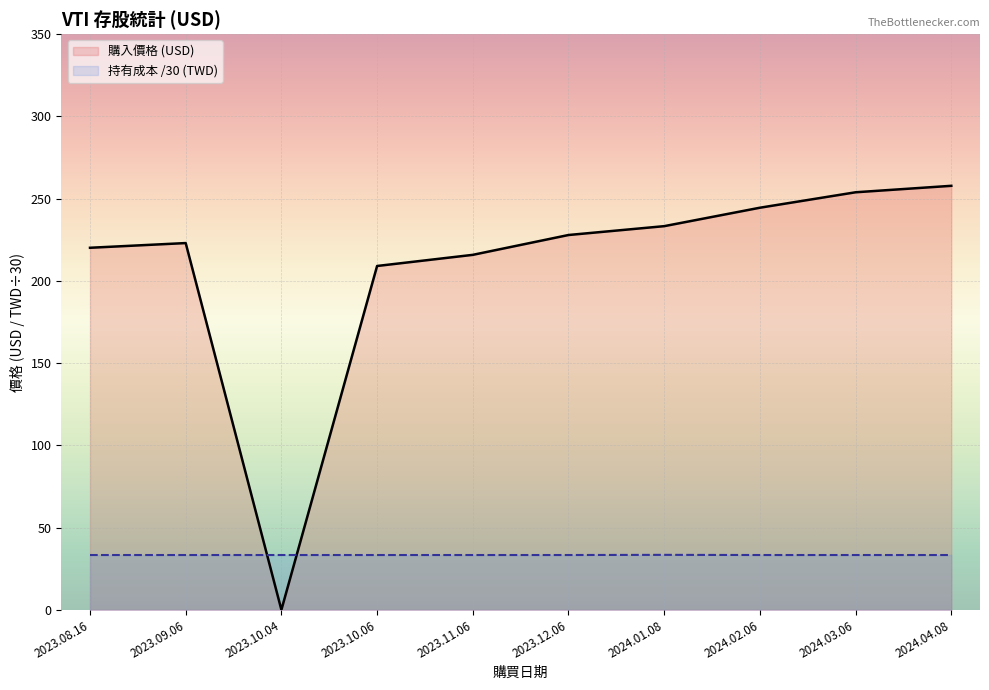

What is the label of the 2nd point from the left?

2023.09.06